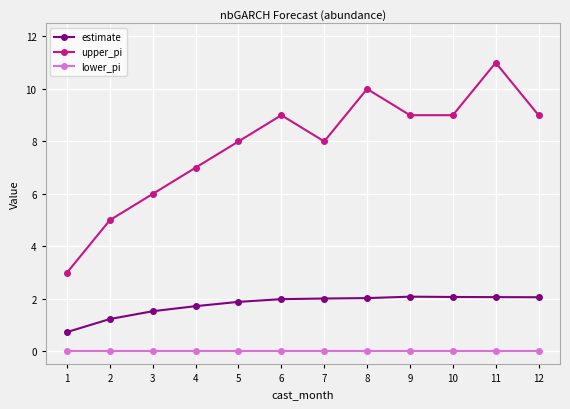

What is the total value across all series at 5?

9.9